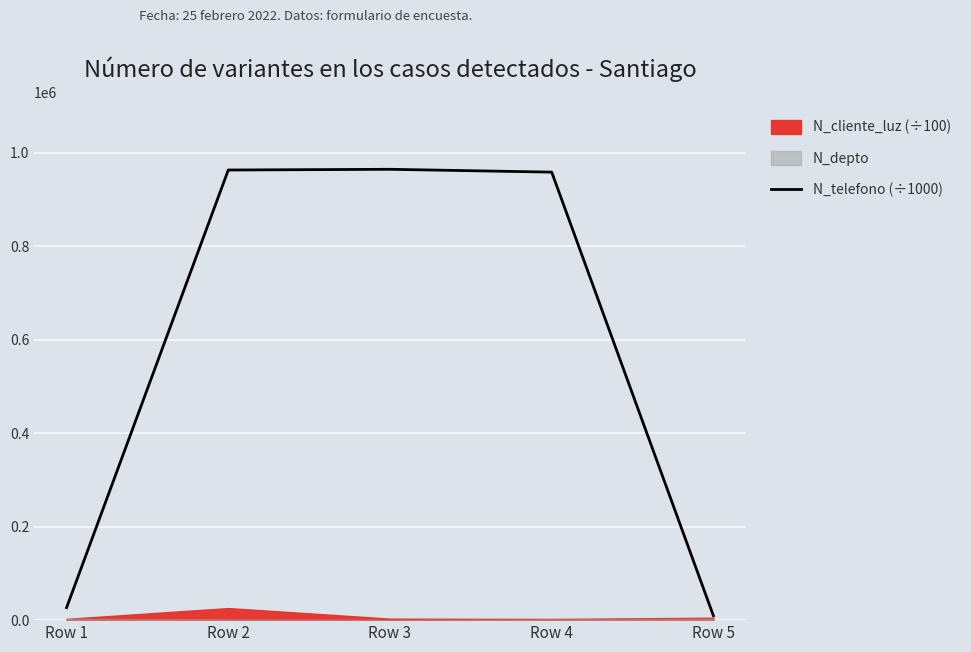

True or false: the data shows 964782.0 at Row 3.

True